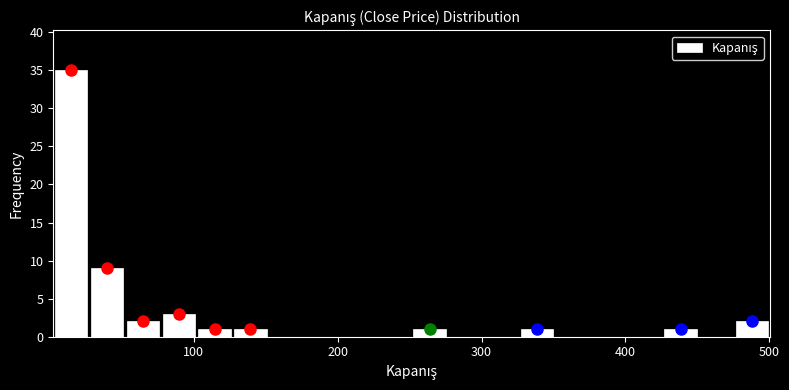

Around what value on the x-axis is the tallest bar? Give the approximate position of its centre, as read against the axis.

10